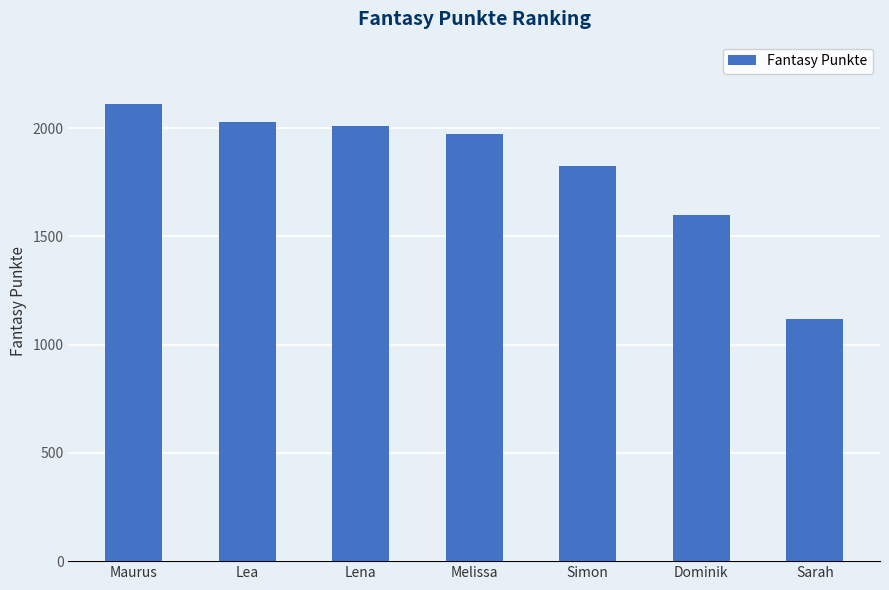

Approximately how many times larger is the value at Maurus compared to Lena?

1.1